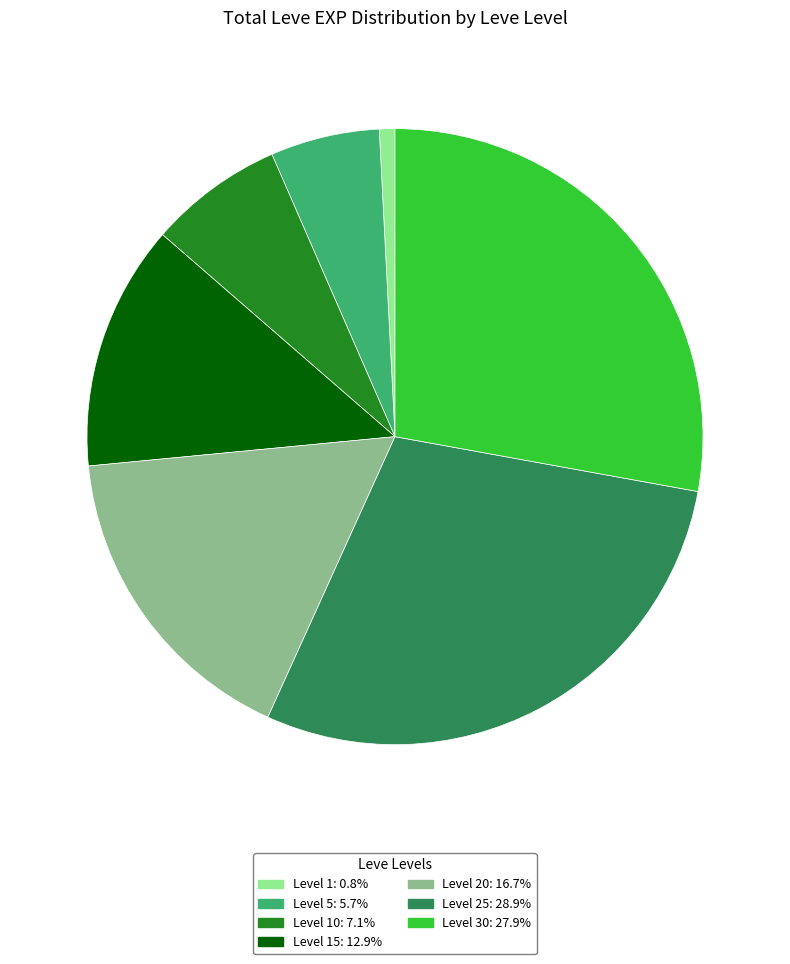

How many segments does this pie chart have?

7